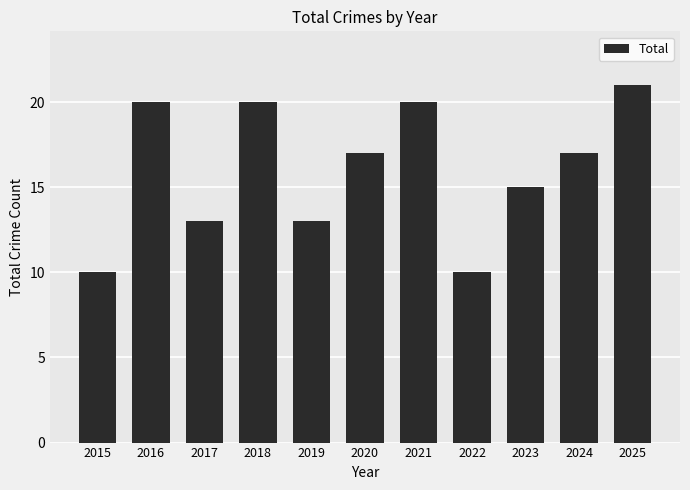

The chart shows a value of 15 at 2023. True or false?

True